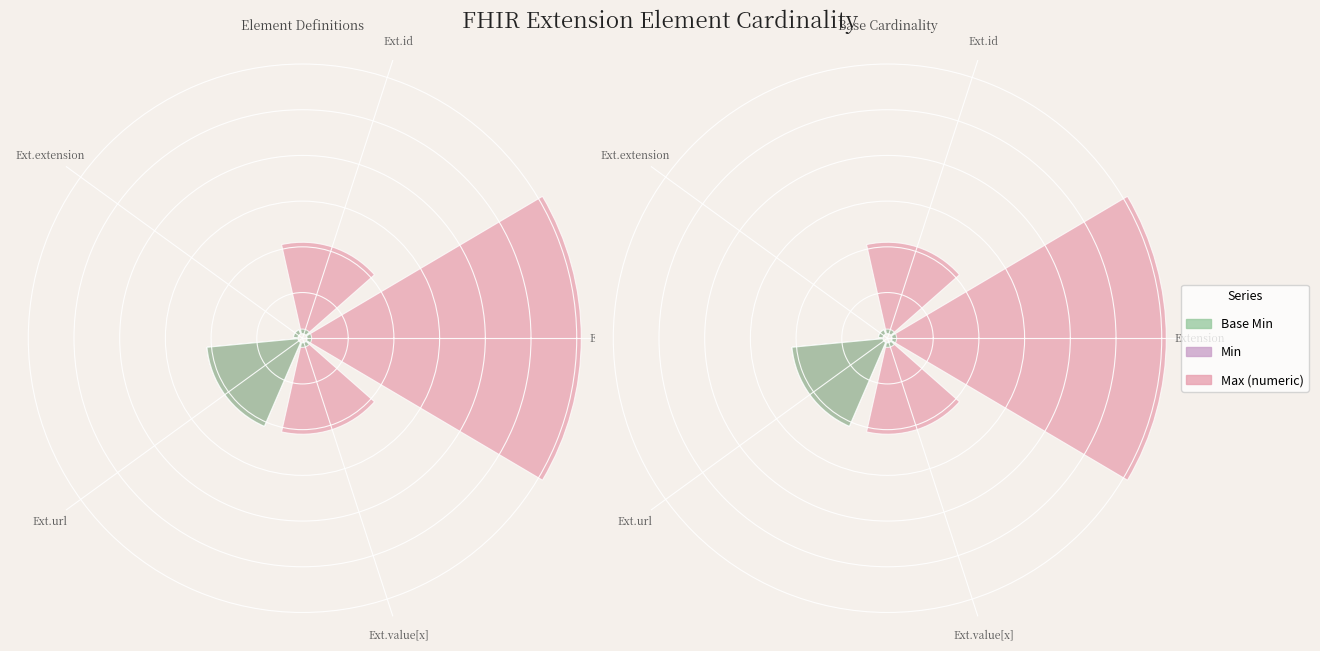

What is the sum of all Min values?

1.2